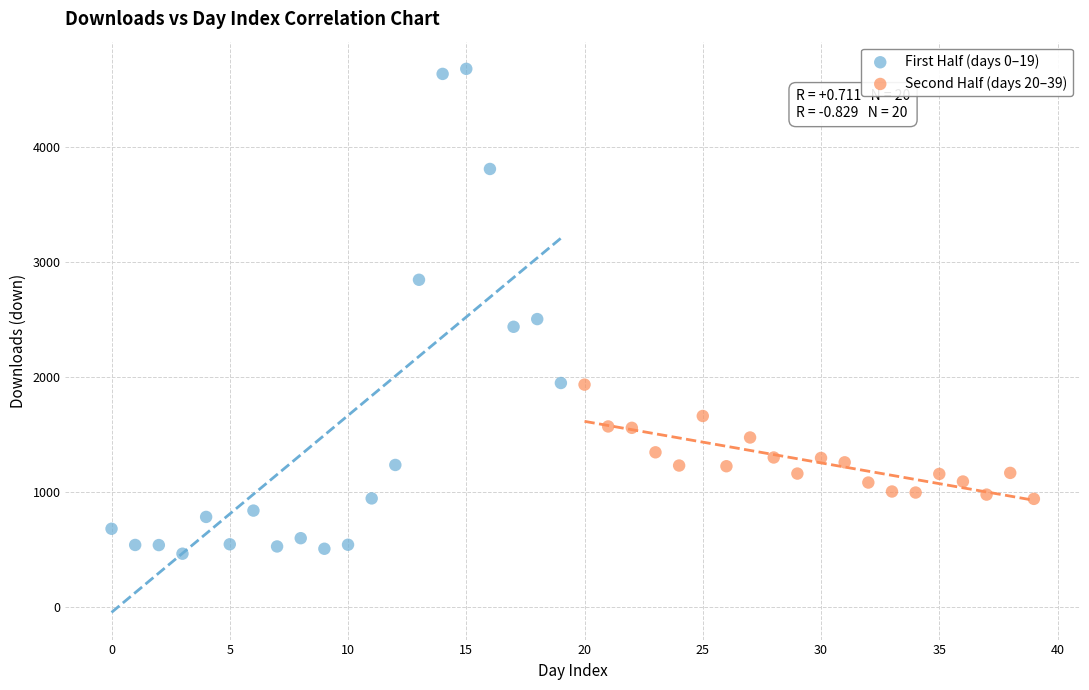

Which series has the largest Y range (max minus min)?

First Half (days 0–19)